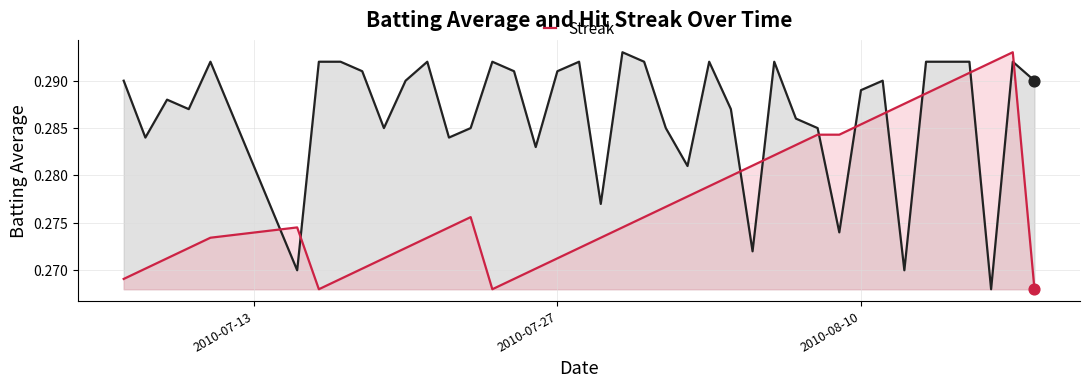

Which series has the widest spread of Y values?

Batting Average1